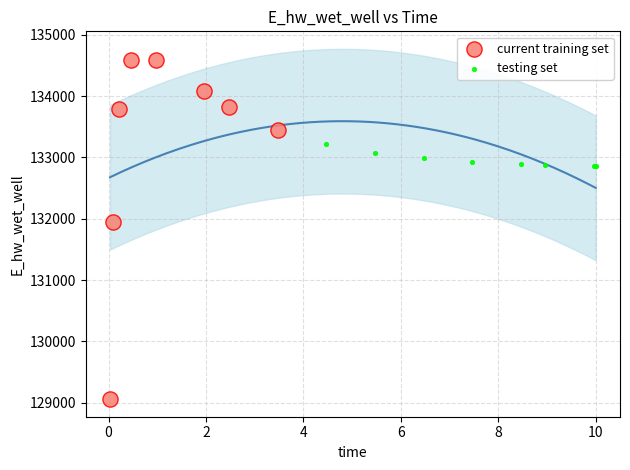

Which series contains the lowest Y value?

current training set